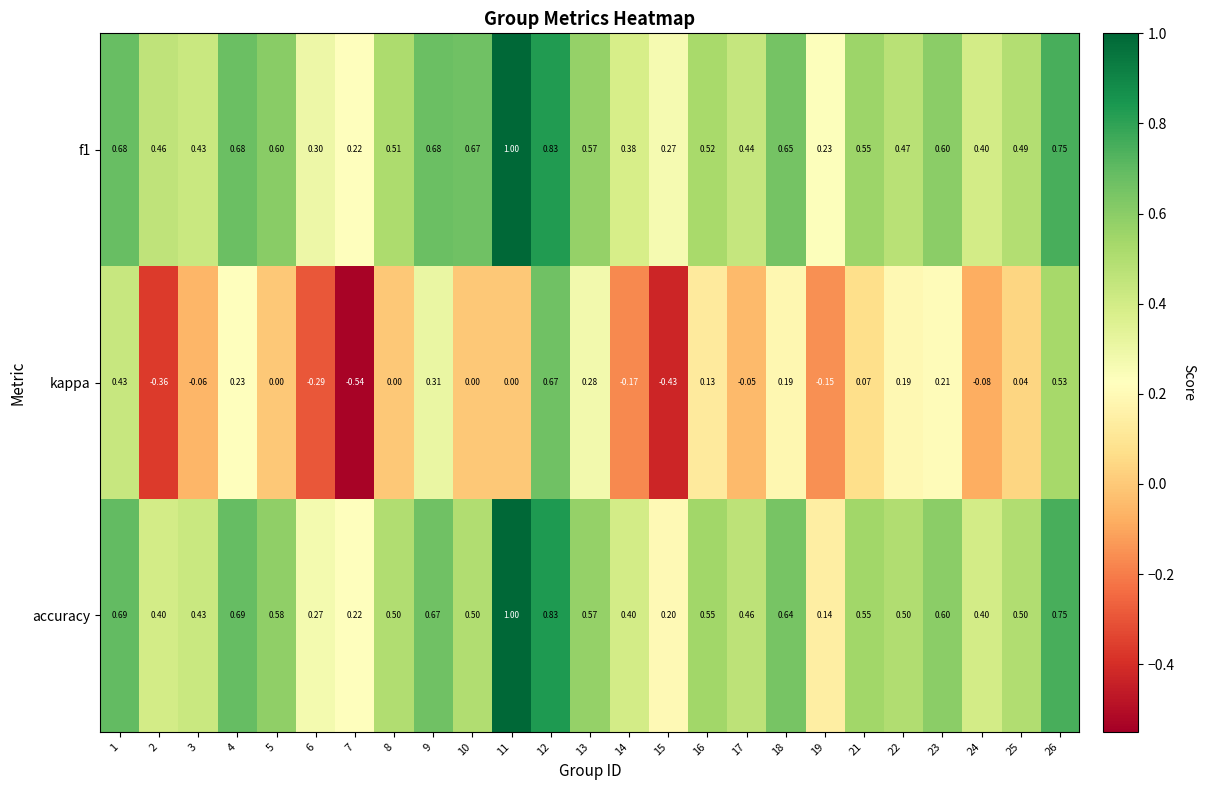

Is the value of accuracy at 19 greater than the value of f1 at 23?

No